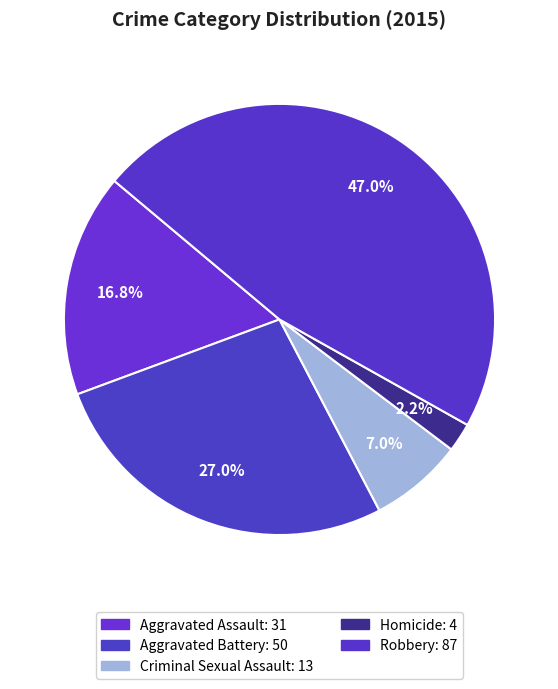

How many segments does this pie chart have?

5